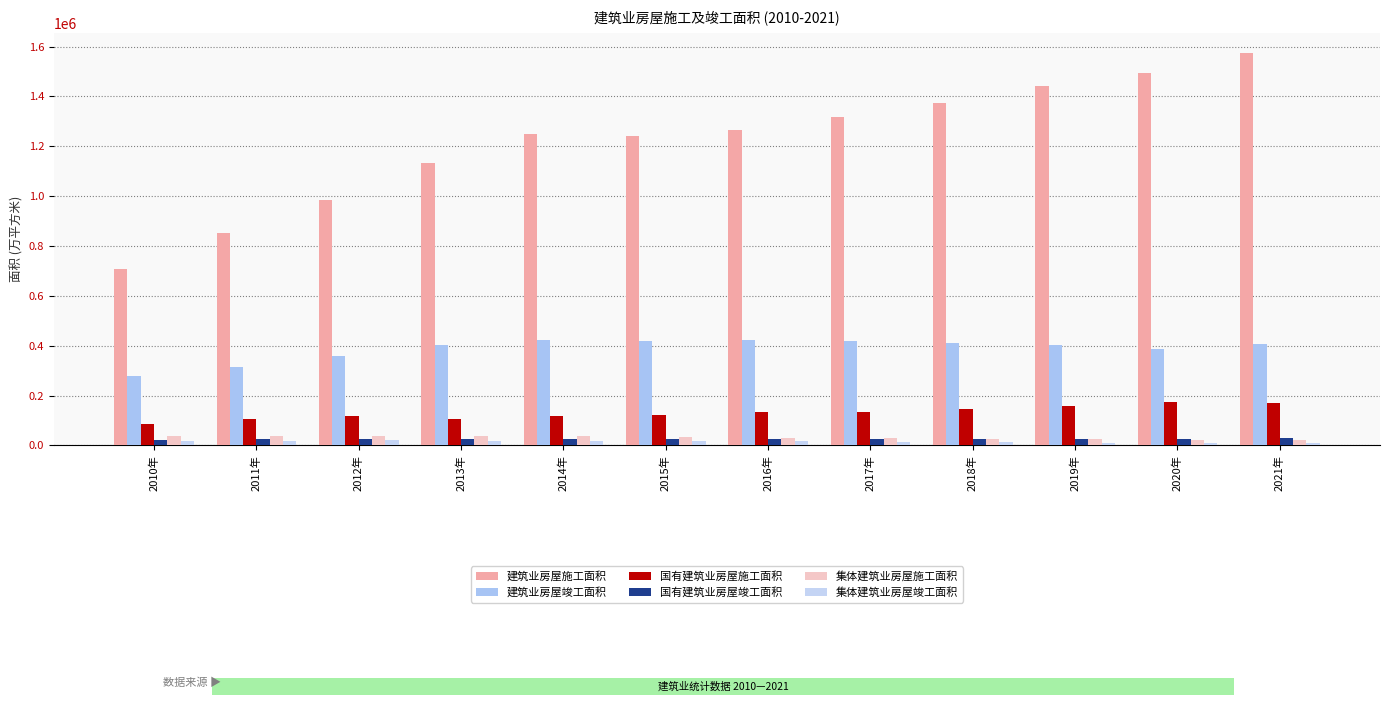

What is the total value across all series at 2018年?

1994445.3